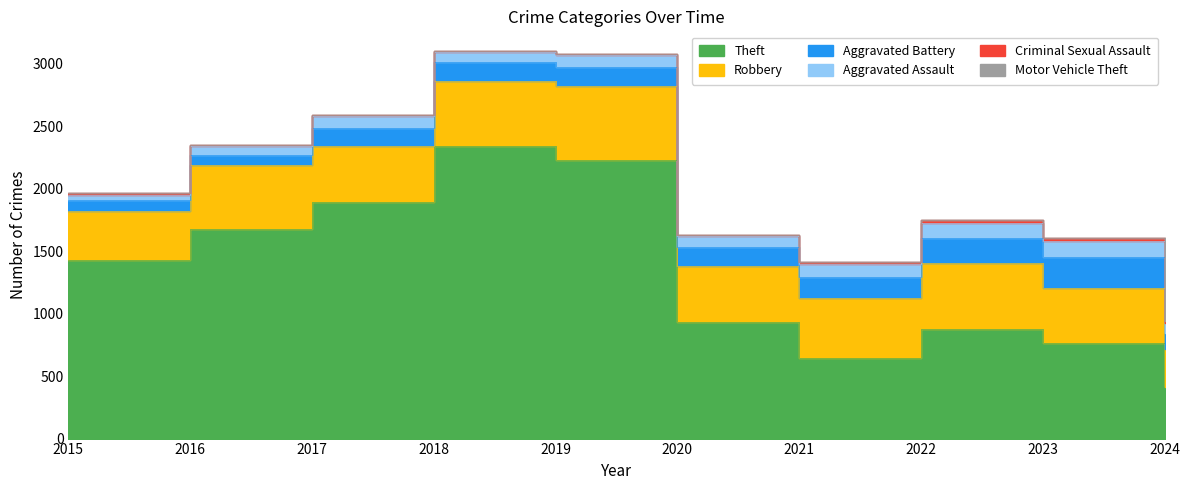

Reading left to right, what are all the values shown in this chart?

Theft: 1429	1676	1896	2342	2230	930	642	880	765	411
Robbery: 395	510	446	520	591	450	484	521	440	302
Aggravated Battery: 82	82	142	152	148	150	163	202	244	132
Aggravated Assault: 46	71	95	77	98	94	110	121	130	82
Criminal Sexual Assault: 12	8	8	11	8	3	14	24	22	14
Motor Vehicle Theft: 1	4	2	1	1	3	2	2	6	2